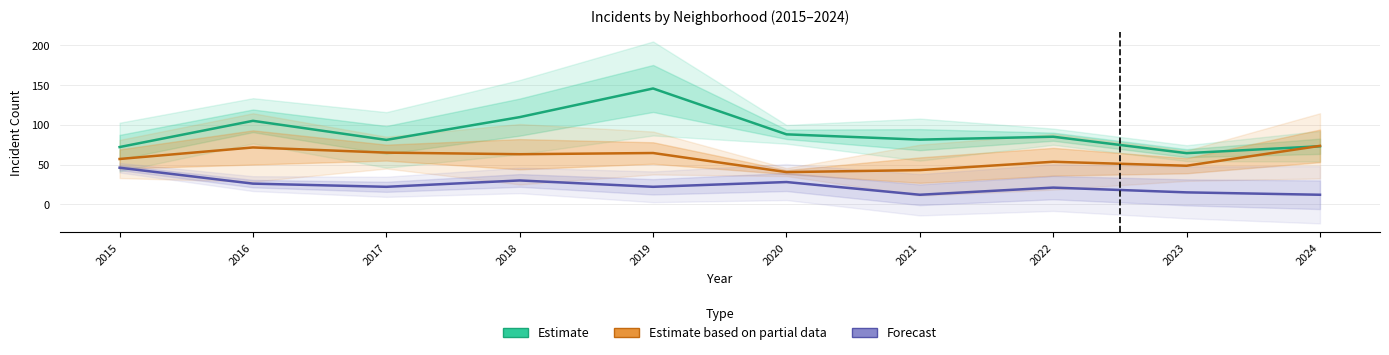

How many series are shown in this chart?

3